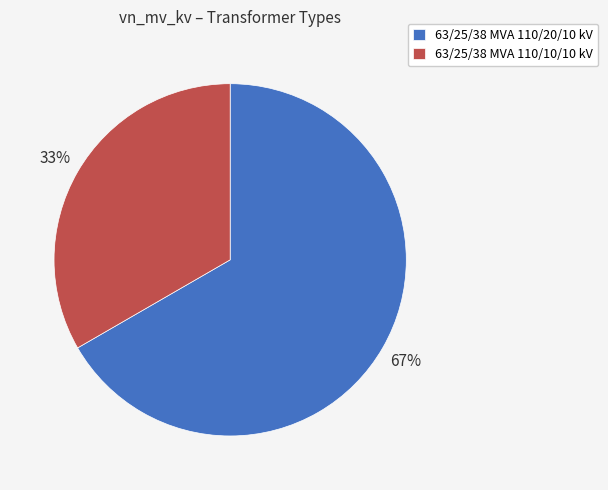

To the nearest percent, what is the combined percentage of 63/25/38 MVA 110/20/10 kV and 63/25/38 MVA 110/10/10 kV?

100%